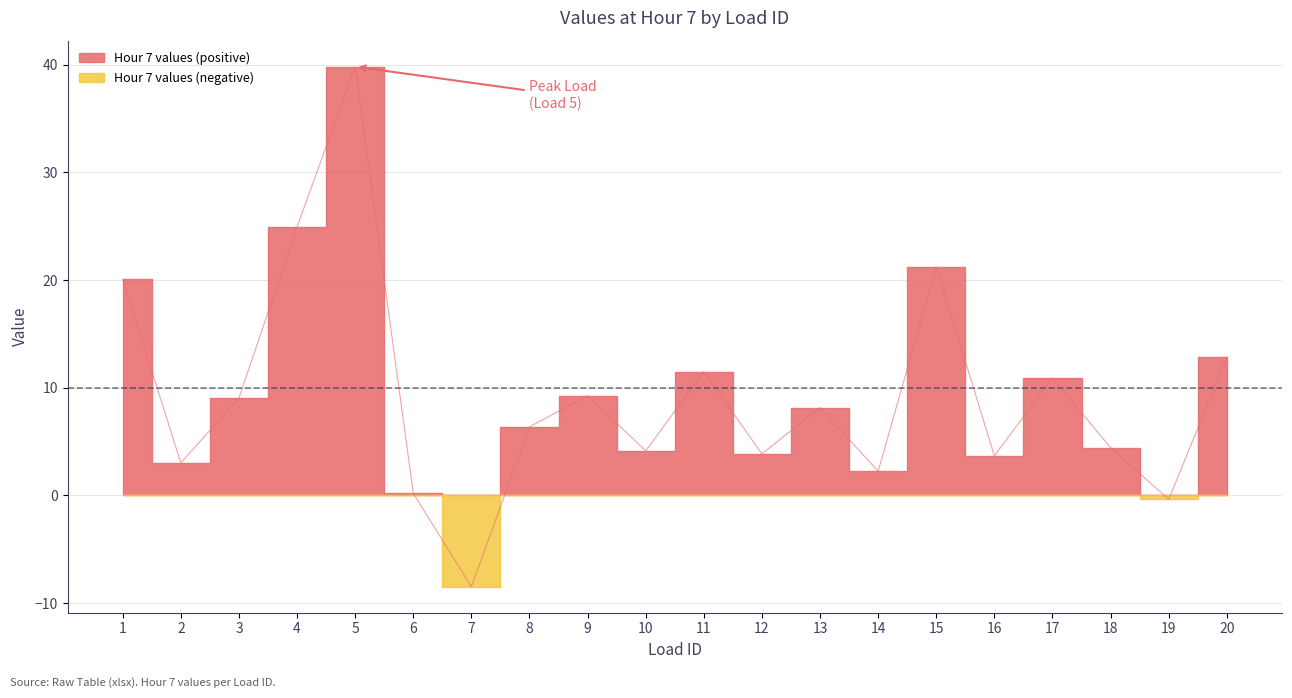

What is the value of the 8th point from the left?

6.4